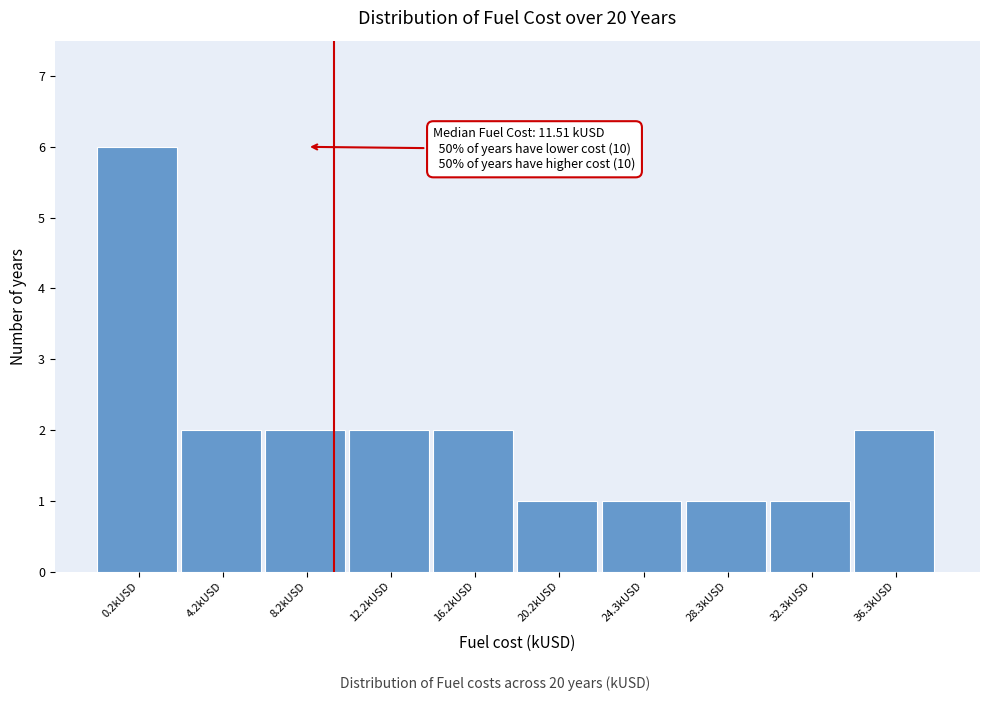

Reading right to left, list all the values displayed in this chart.

2	1	1	1	1	2	2	2	2	6